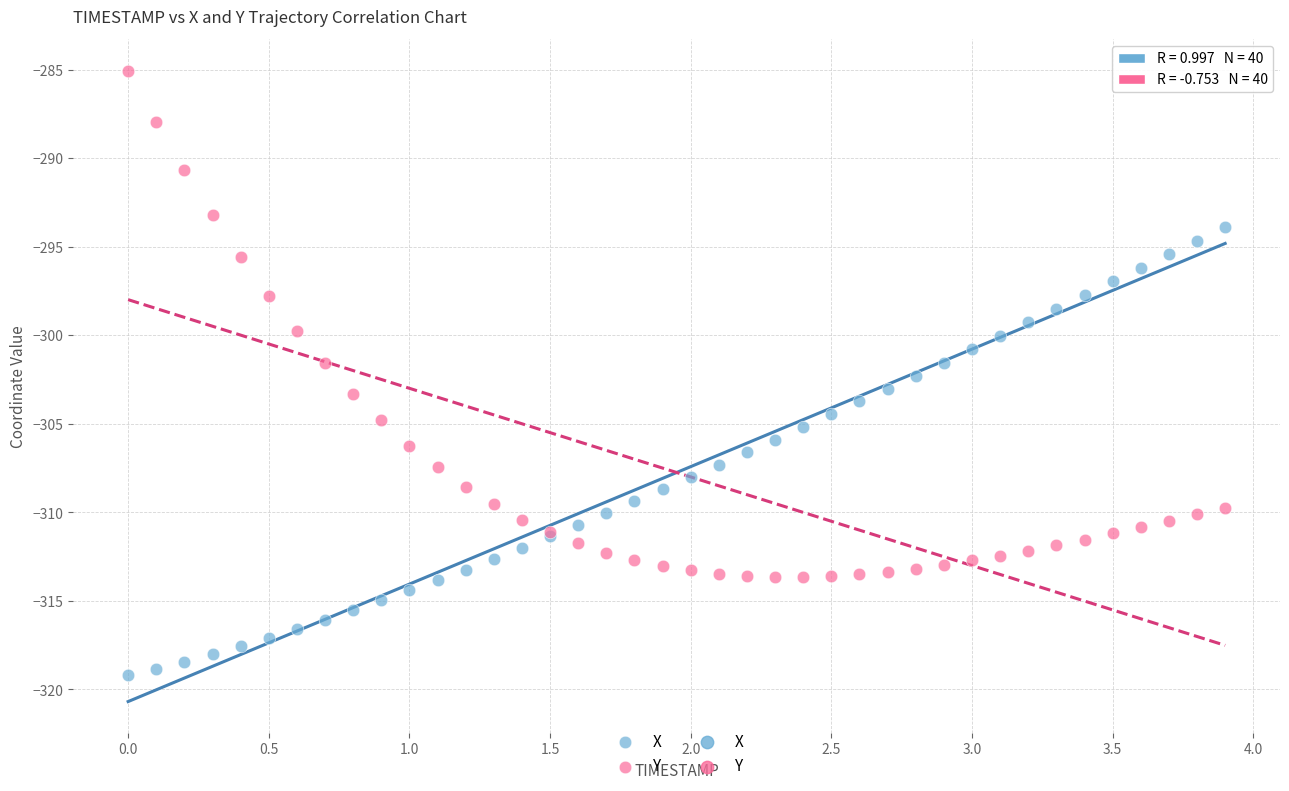

Which series contains the highest Y value?

Y